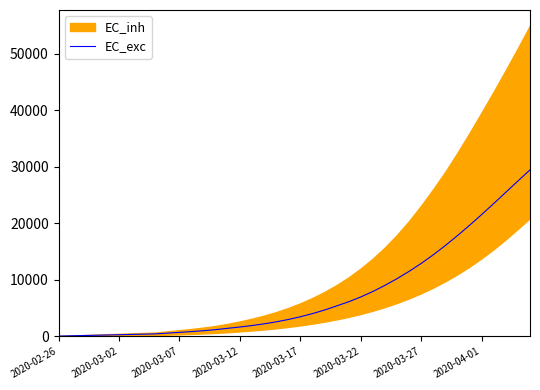

The value of EC_exc at 2020-03-12 is 1655. True or false?

True